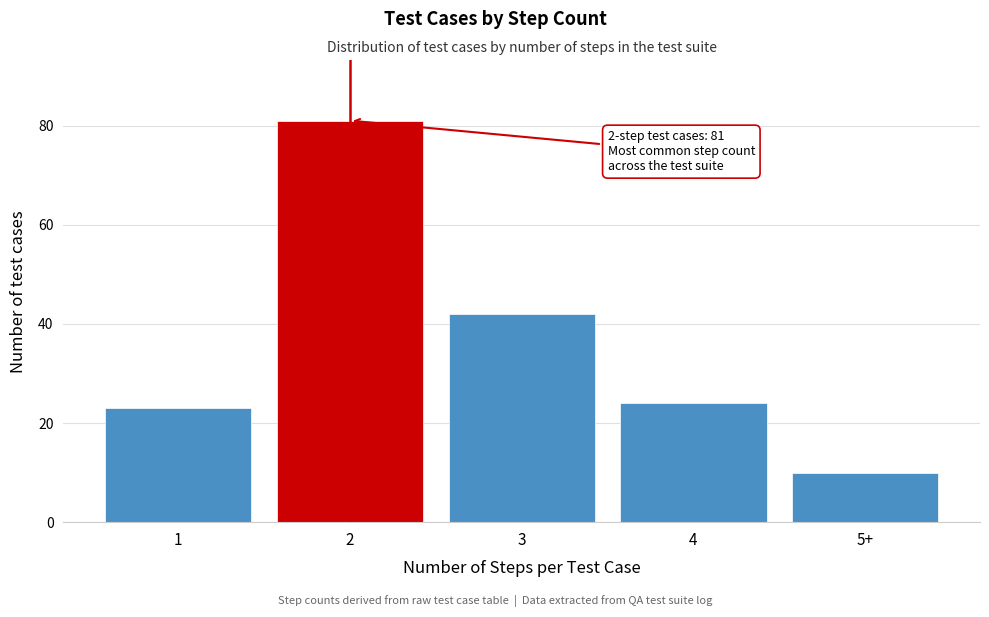

Reading left to right, what are all the values shown in this chart?

1=23	2=81	3=42	4=24	5+=10